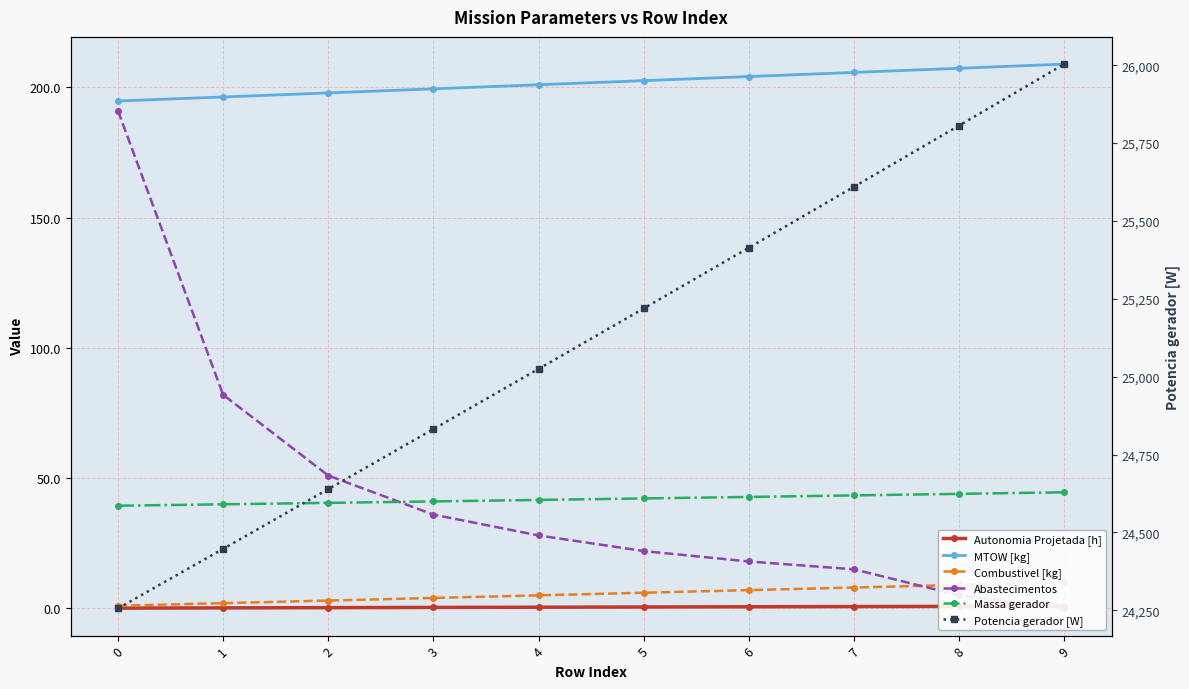

Is this an area chart (filled region under the line)?

No